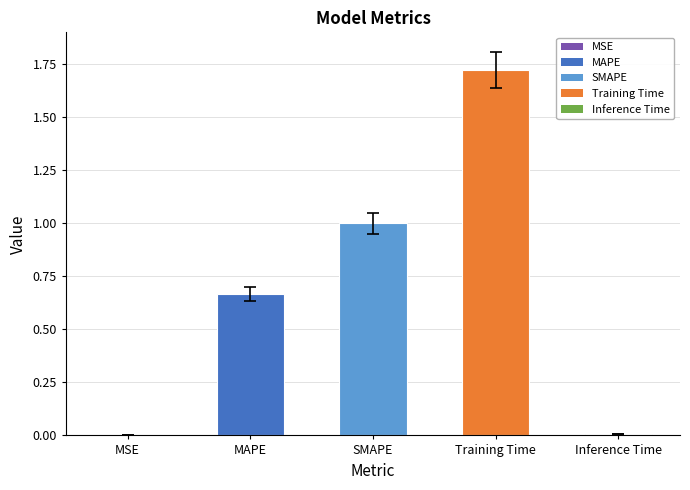

What is the change in value from MSE to MAPE?

+0.7